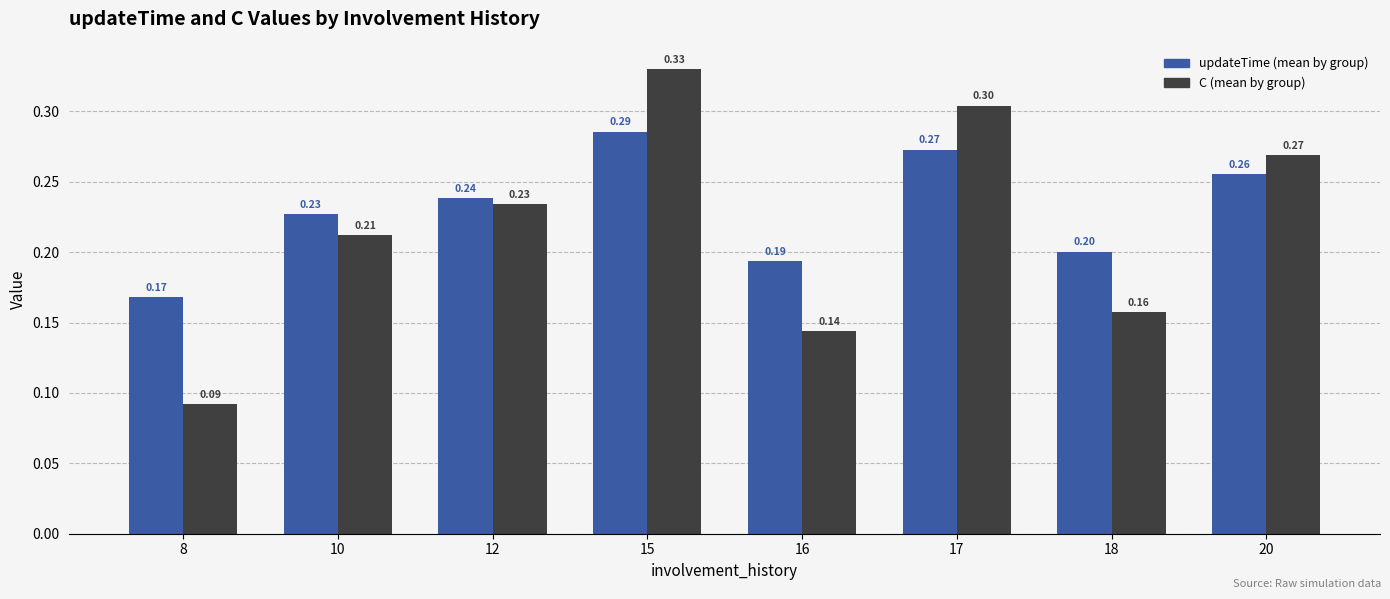

What is the total value across all series at 16?

0.3